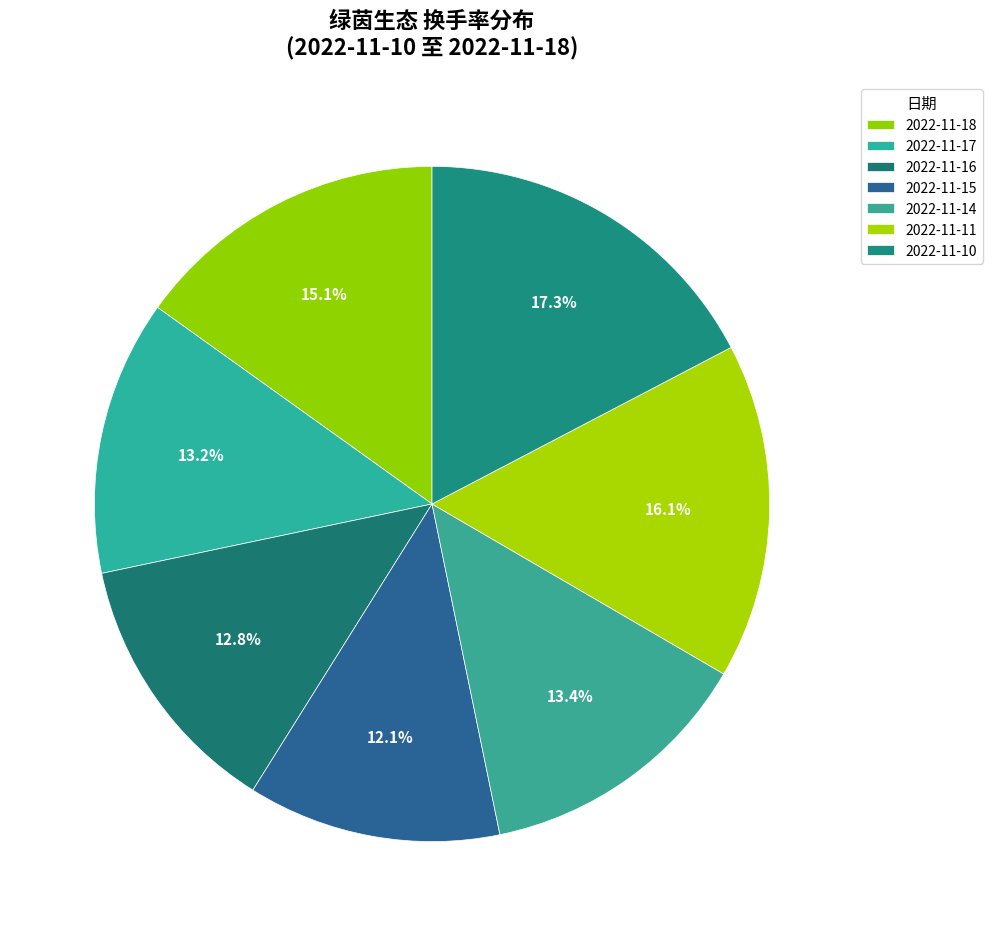

Count the number of slices in the pie.

7